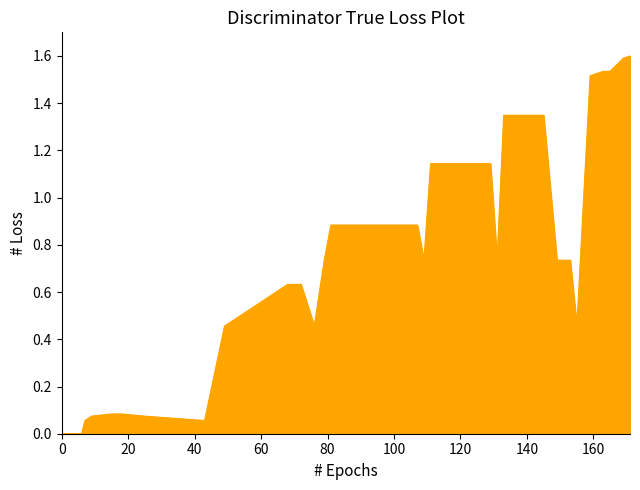

What is the difference between the maximum and minimum values?

1.6